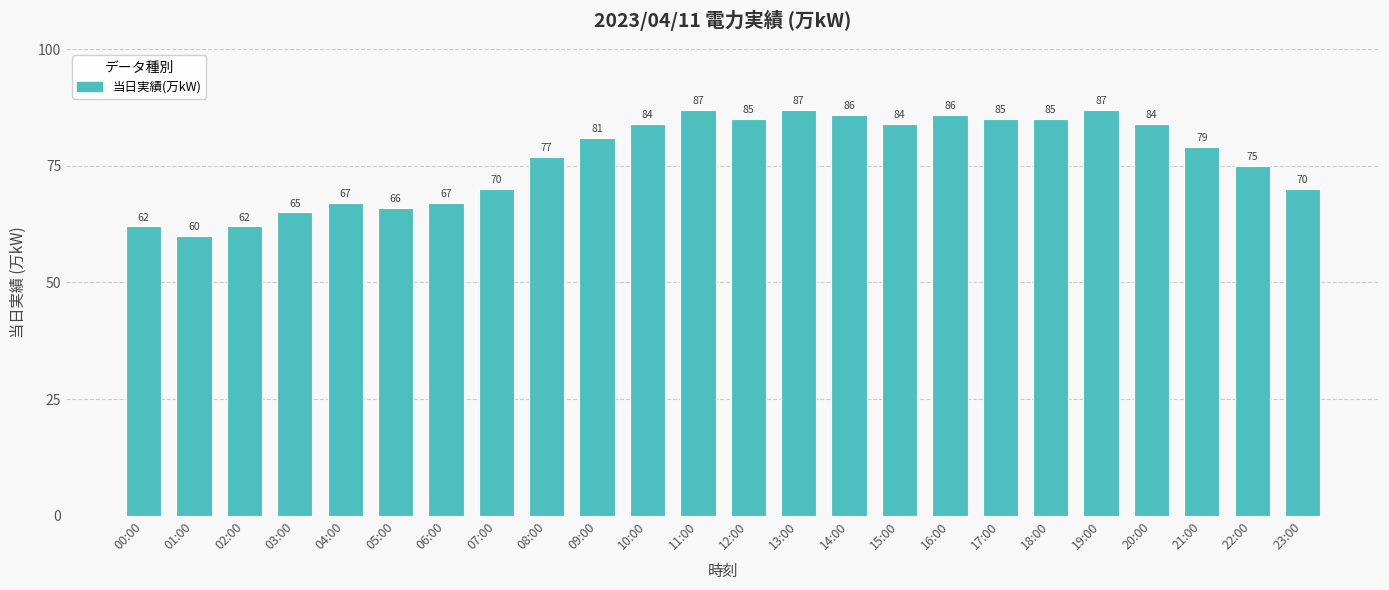

What is the change in value from 15:00 to 18:00?

+1